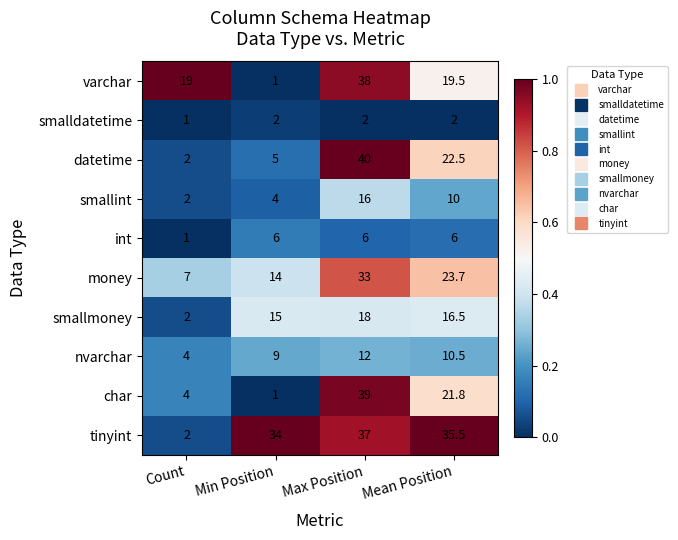

Which series changed the most between Count and Max Position?

datetime